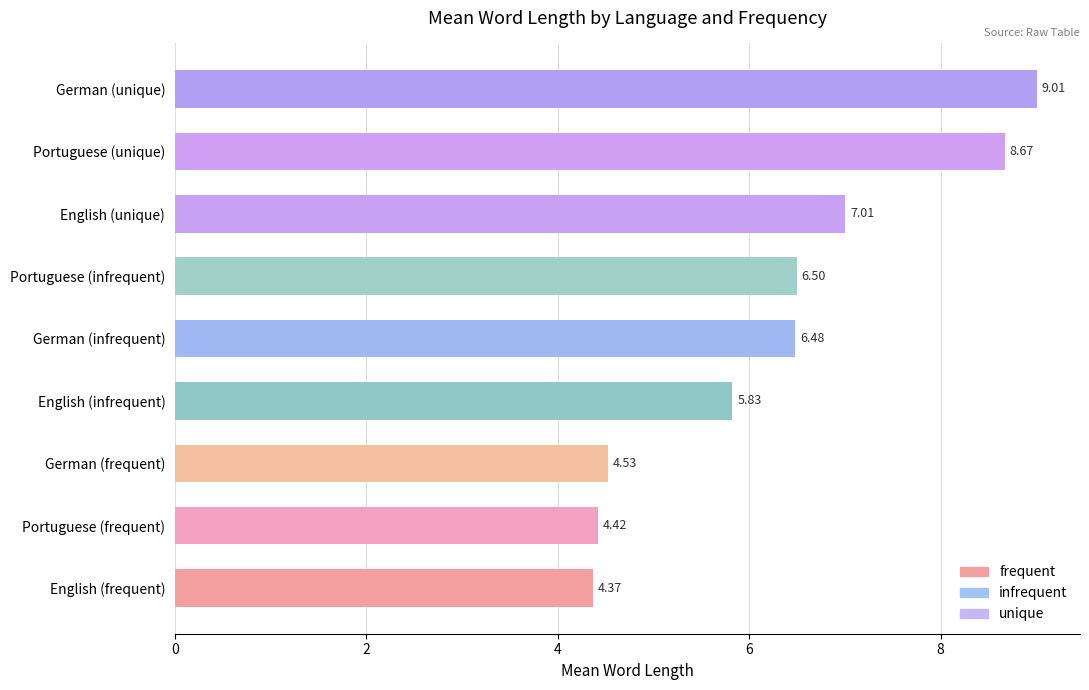

Rank the categories by value from highest to lowest.

German (unique), Portuguese (unique), English (unique), Portuguese (infrequent), German (infrequent), English (infrequent), German (frequent), Portuguese (frequent), English (frequent)